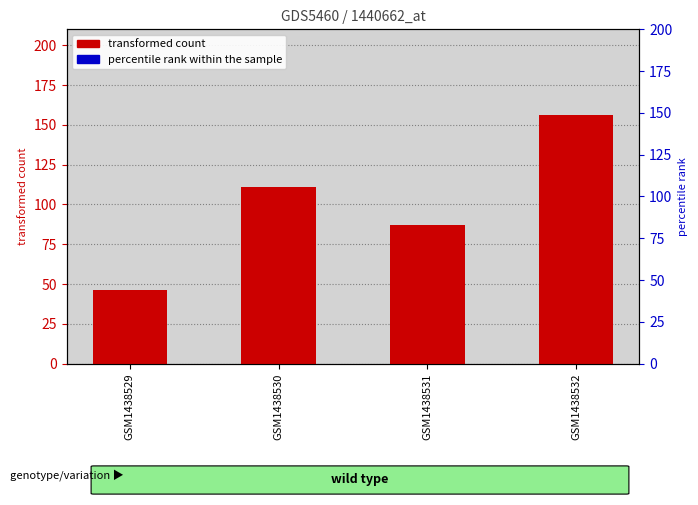

The transformed count series shows 31 at GSM1438531. True or false?

False